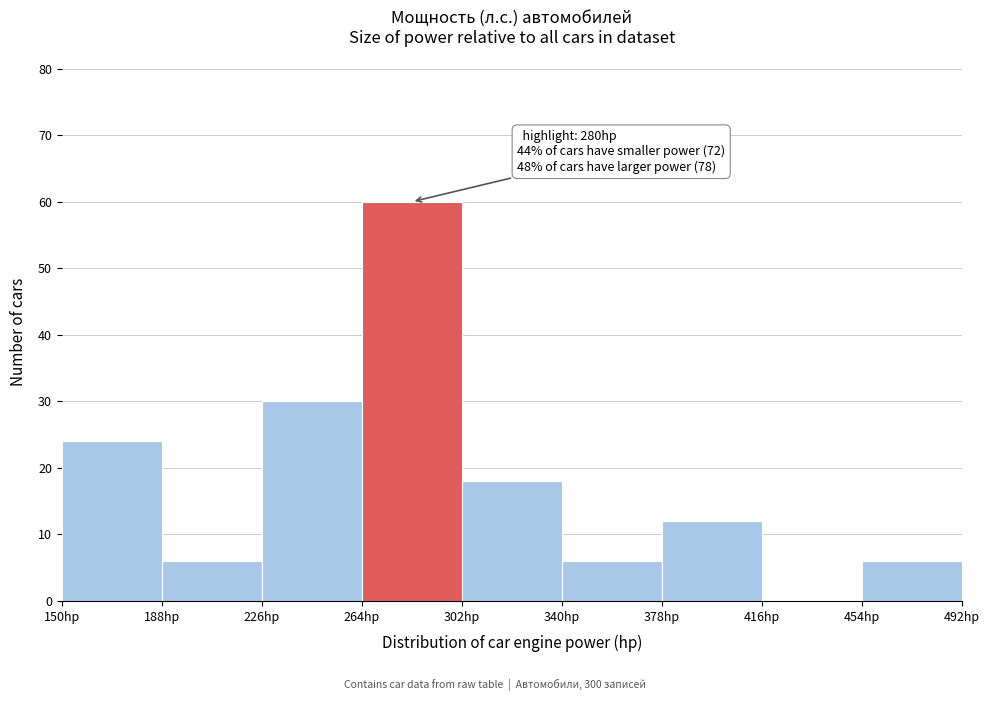

Over which range of the x-axis is the bar tallest?

264 to 302